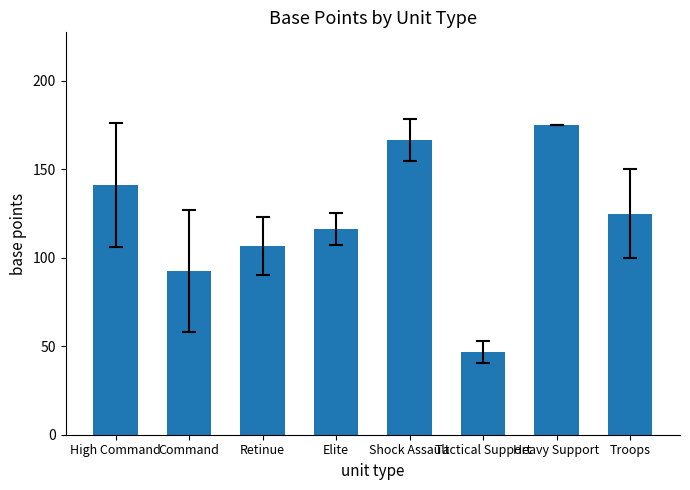

At which category does the chart reach its minimum across all series?

Tactical Support